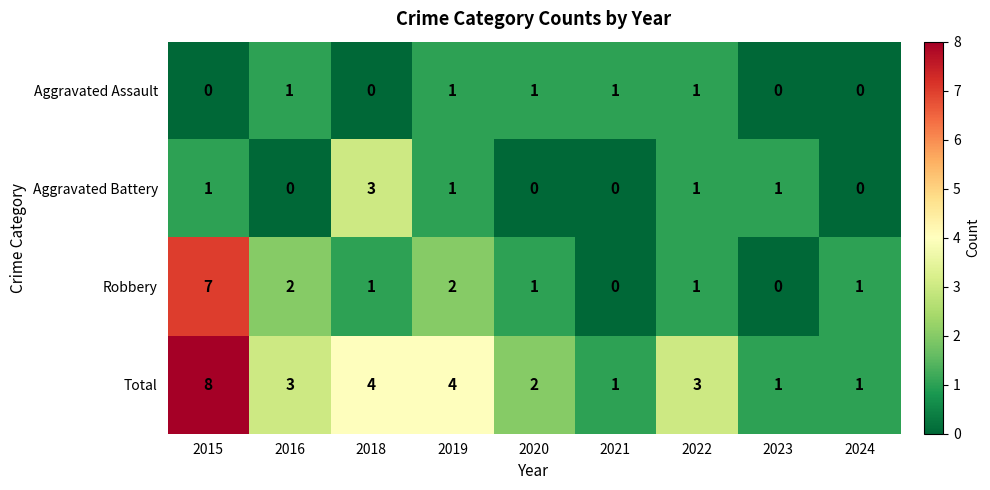

What is the difference between the maximum and minimum values in the Aggravated Battery series?

3